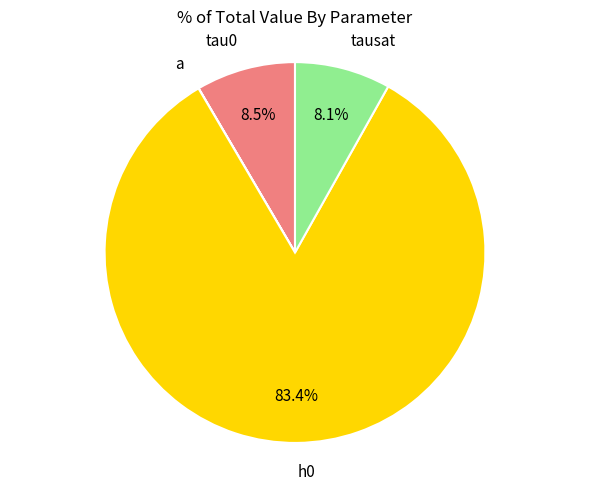

Does any single category account for the majority?

Yes